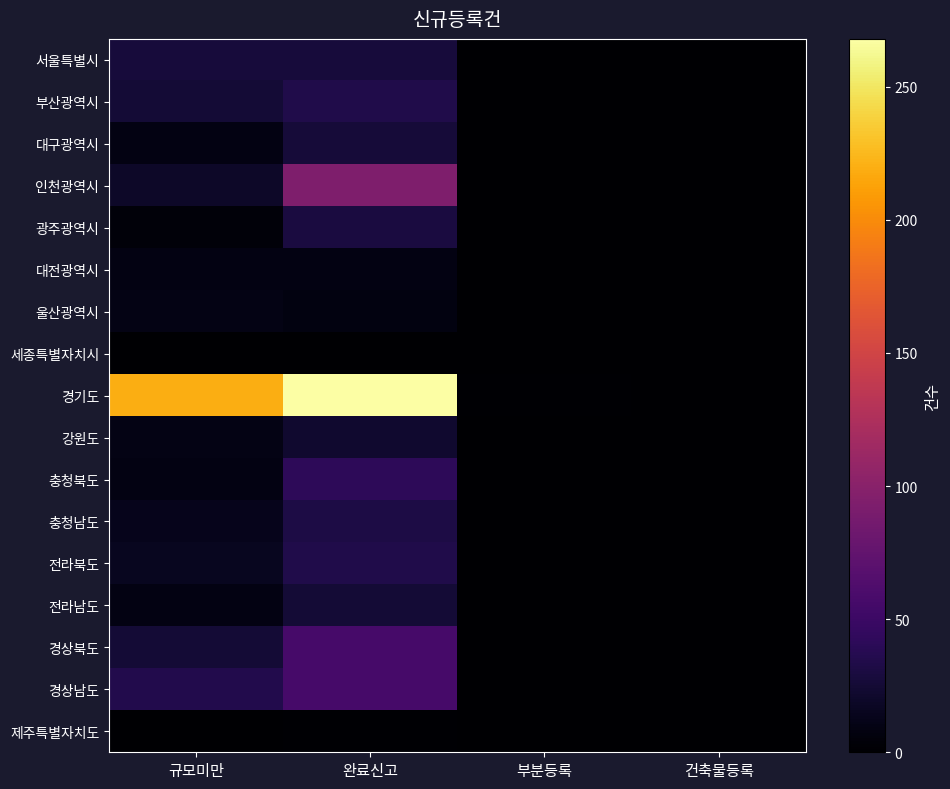

Reading left to right, list all the values displayed in this chart.

서울특별시: 규모미만=28	완료신고=28	부분등록=0	건축물등록=0
부산광역시: 규모미만=26	완료신고=34	부분등록=0	건축물등록=0
대구광역시: 규모미만=9	완료신고=27	부분등록=1	건축물등록=0
인천광역시: 규모미만=19	완료신고=94	부분등록=0	건축물등록=0
광주광역시: 규모미만=5	완료신고=30	부분등록=0	건축물등록=0
대전광역시: 규모미만=9	완료신고=9	부분등록=0	건축물등록=0
울산광역시: 규모미만=10	완료신고=8	부분등록=0	건축물등록=0
세종특별자치시: 규모미만=1	완료신고=1	부분등록=0	건축물등록=0
경기도: 규모미만=219	완료신고=268	부분등록=2	건축물등록=0
강원도: 규모미만=10	완료신고=23	부분등록=1	건축물등록=0
충청북도: 규모미만=9	완료신고=41	부분등록=1	건축물등록=0
충청남도: 규모미만=13	완료신고=32	부분등록=1	건축물등록=0
전라북도: 규모미만=15	완료신고=34	부분등록=0	건축물등록=0
전라남도: 규모미만=9	완료신고=26	부분등록=0	건축물등록=0
경상북도: 규모미만=26	완료신고=57	부분등록=0	건축물등록=0
경상남도: 규모미만=35	완료신고=57	부분등록=0	건축물등록=0
제주특별자치도: 규모미만=1	완료신고=2	부분등록=0	건축물등록=0